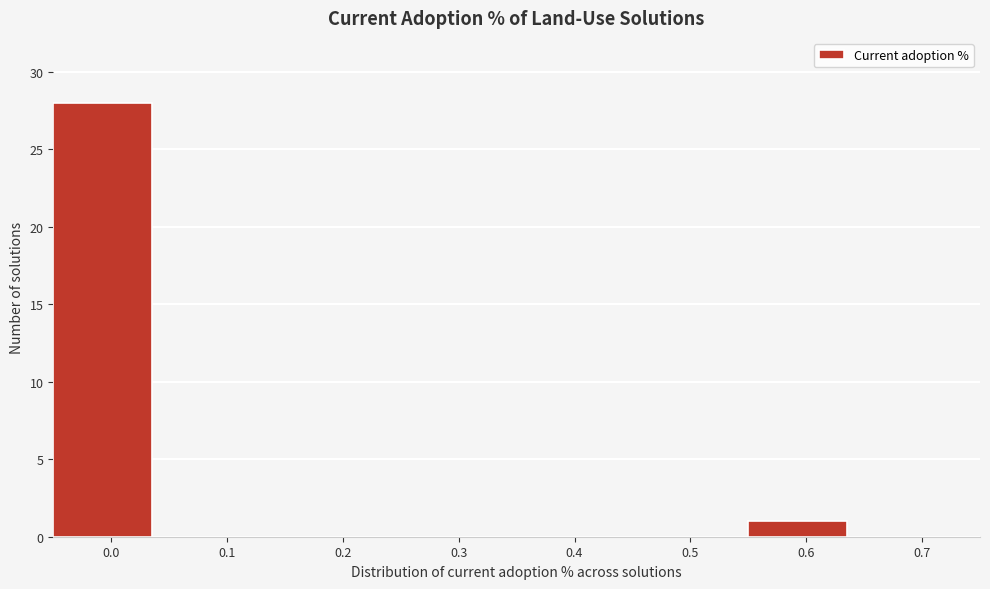

Reading left to right, what are all the values shown in this chart?

0.0=28	0.1=0	0.2=0	0.3=0	0.4=0	0.5=0	0.6=1	0.7=0